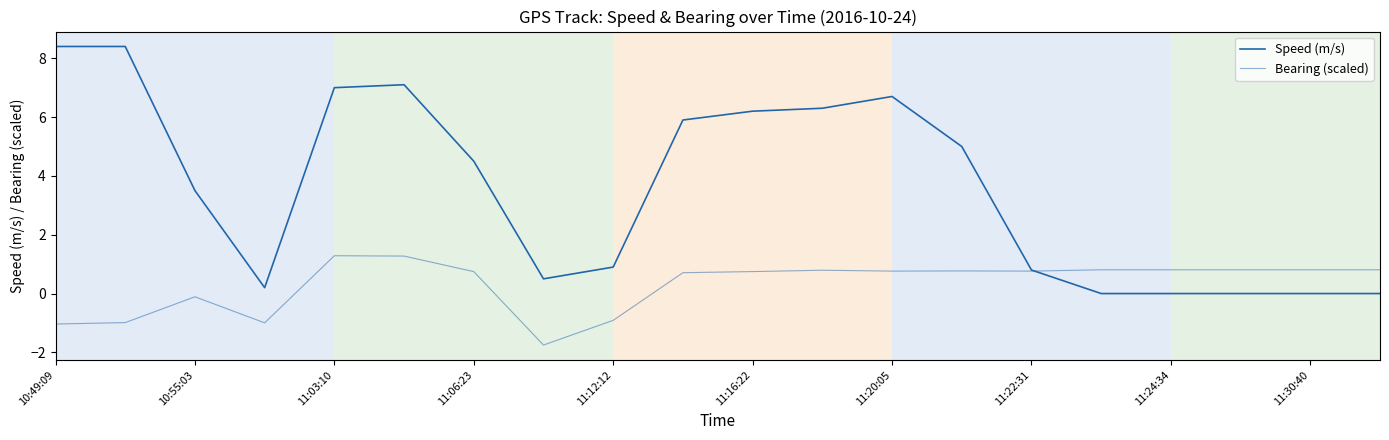

Reading left to right, extract all data points from this chart.

Speed (m/s): 8.4	8.4	3.5	0.2	7.0	7.1	4.5	0.5	0.9	5.9	6.2	6.3	6.7	5.0	0.8	0.0	0.0	0.0	0.0	0.0
Bearing (scaled): -1.0	-1.0	-0.1	-1.0	1.3	1.3	0.7	-1.8	-0.9	0.7	0.7	0.8	0.8	0.8	0.8	0.8	0.8	0.8	0.8	0.8